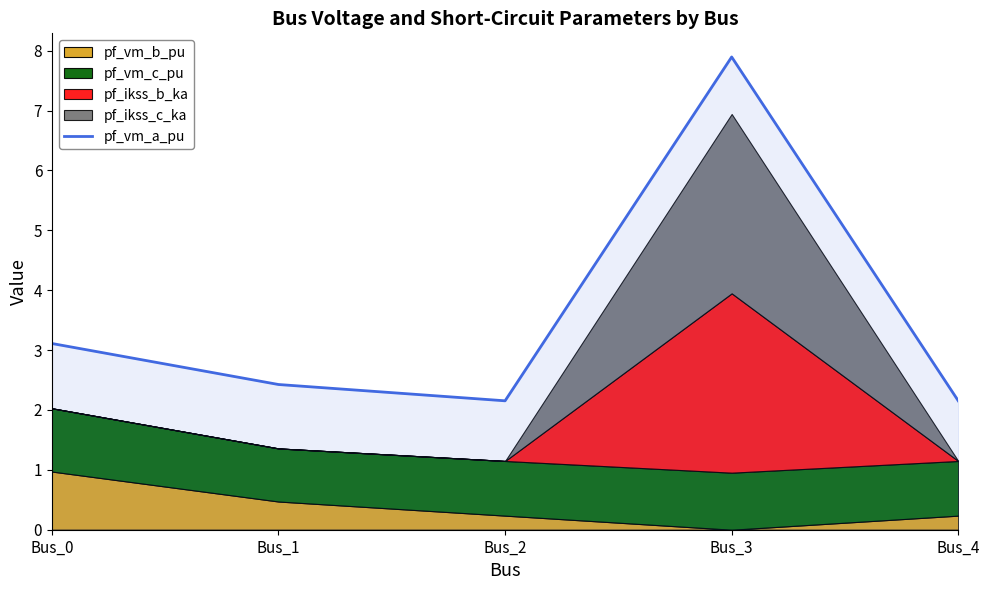

How many lines are shown in the chart?

1